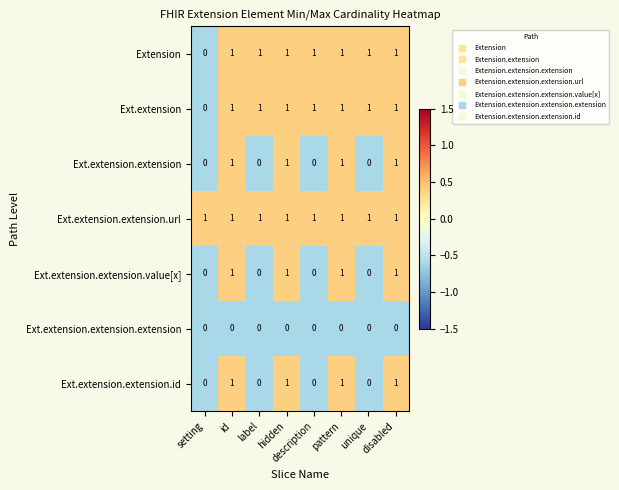

Is the value of Extension at disabled greater than the value of Ext.extension.extension.extension at id?

Yes